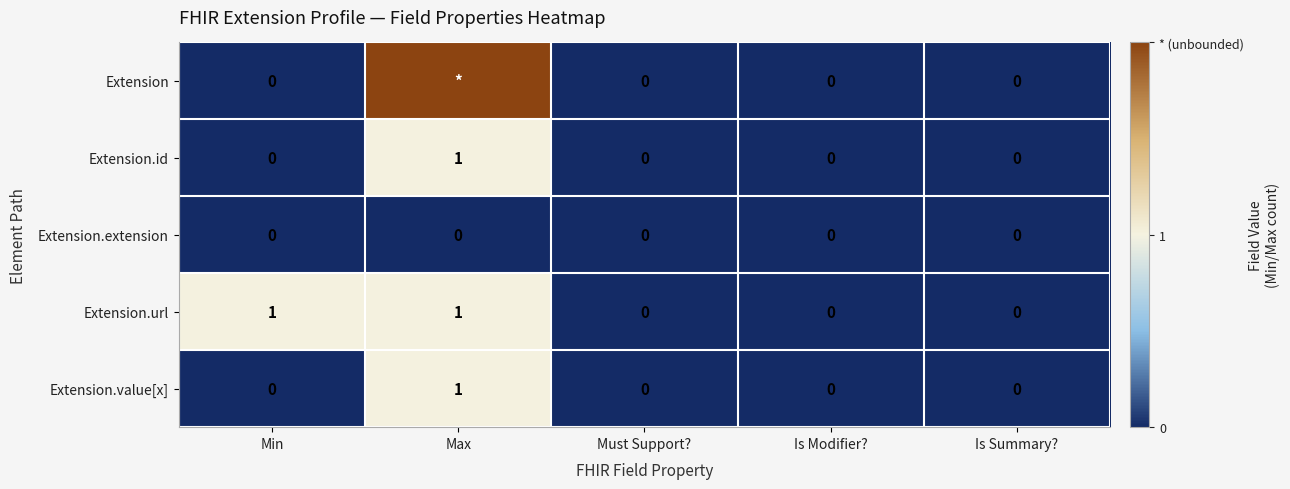

The value of Extension.id at Min is 0. True or false?

True